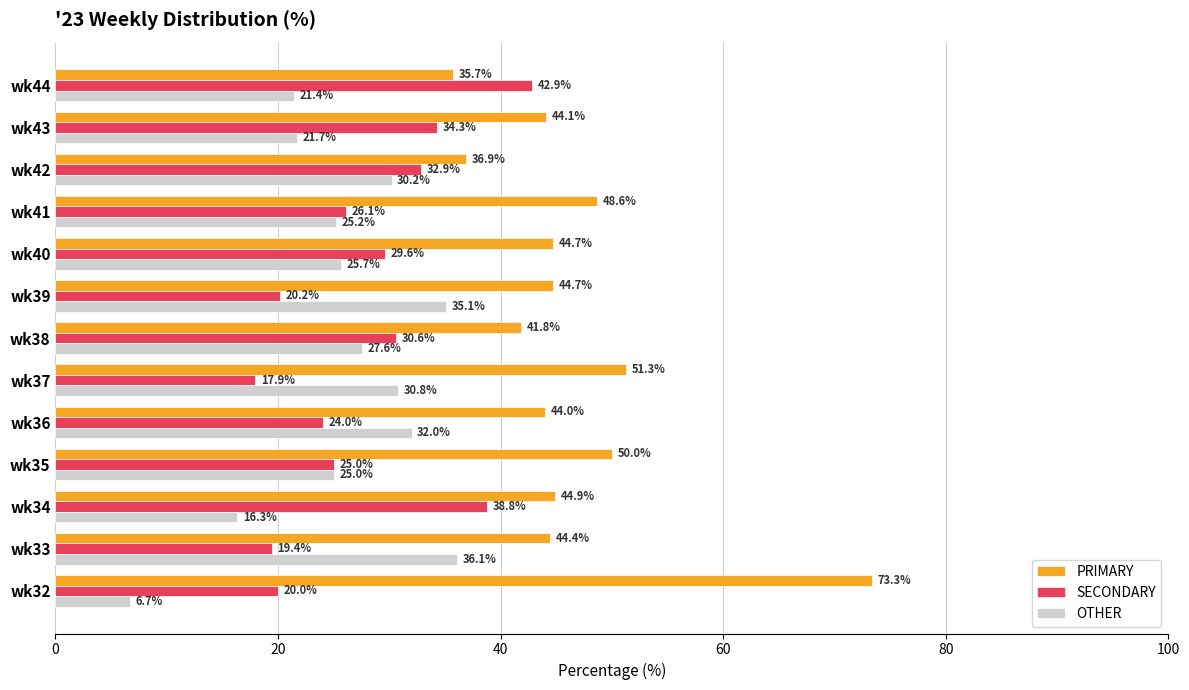

Which series has the largest total across all categories?

PRIMARY